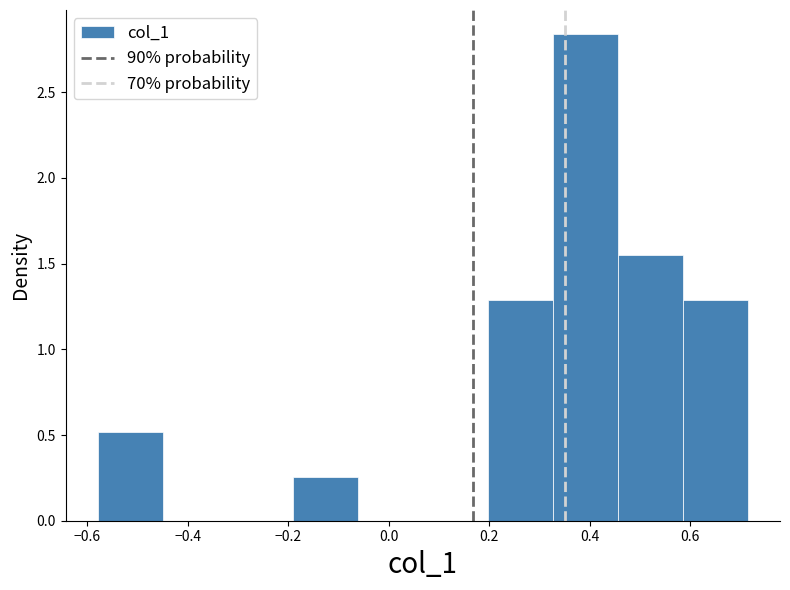

Reading left to right, list every bar in this chart as the range it spans on the x-axis followed by its height. Neither the bar edges nor the heights are printed on the chart, so give them approximately, as read against the axes.

-0.58 to -0.44: 0.50
-0.44 to -0.32: 0
-0.32 to -0.20: 0
-0.20 to -0.06: 0.25
-0.06 to 0.06: 0
0.06 to 0.20: 0
0.20 to 0.32: 1.30
0.32 to 0.46: 2.85
0.46 to 0.58: 1.55
0.58 to 0.72: 1.30